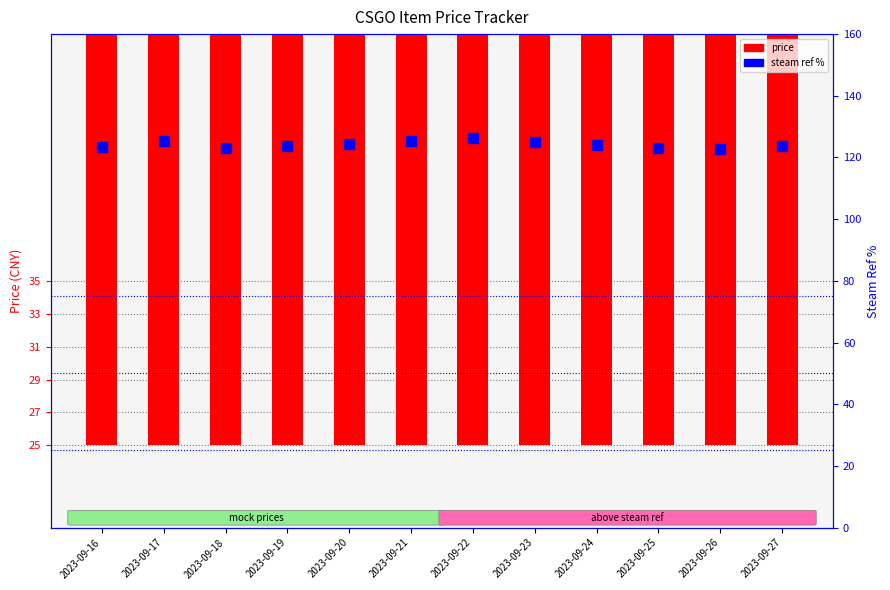

Which series has the largest Y range (max minus min)?

steam ref %